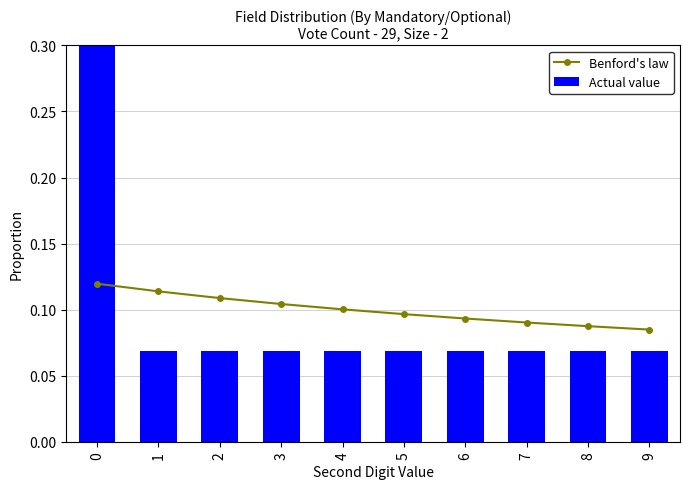

What are all the series names shown in the legend?

Benford's law, Actual value